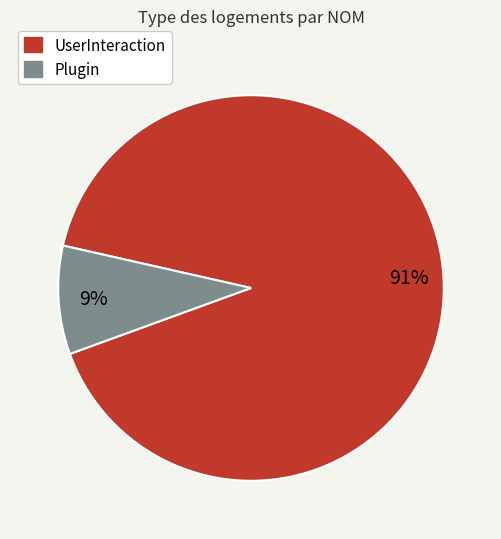

True or false: UserInteraction accounts for 80% of the total.

False